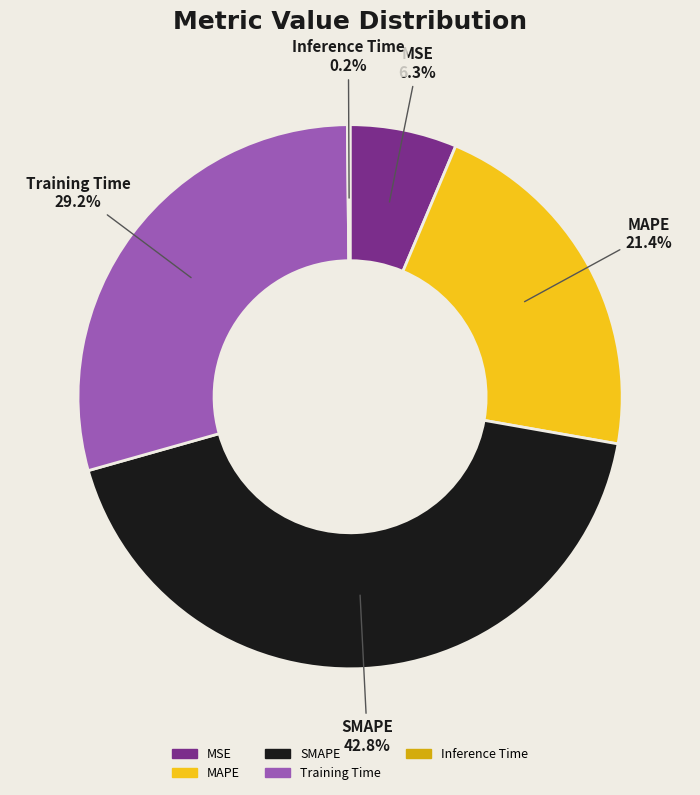

What percentage is NOT represented by MAPE?

78.6%